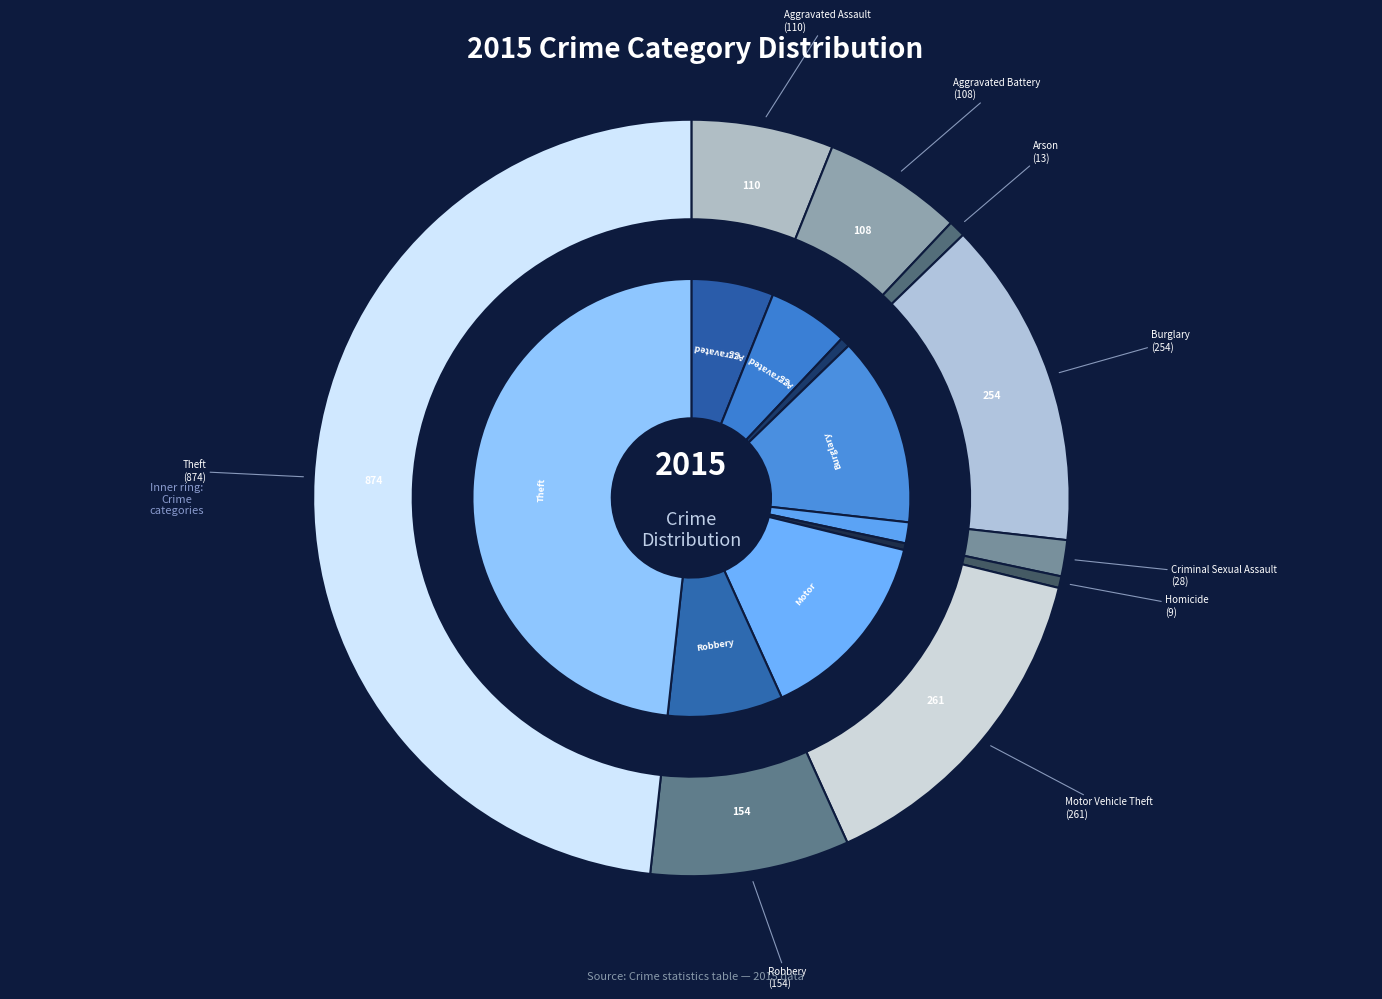

Is there a majority slice in this chart?

No